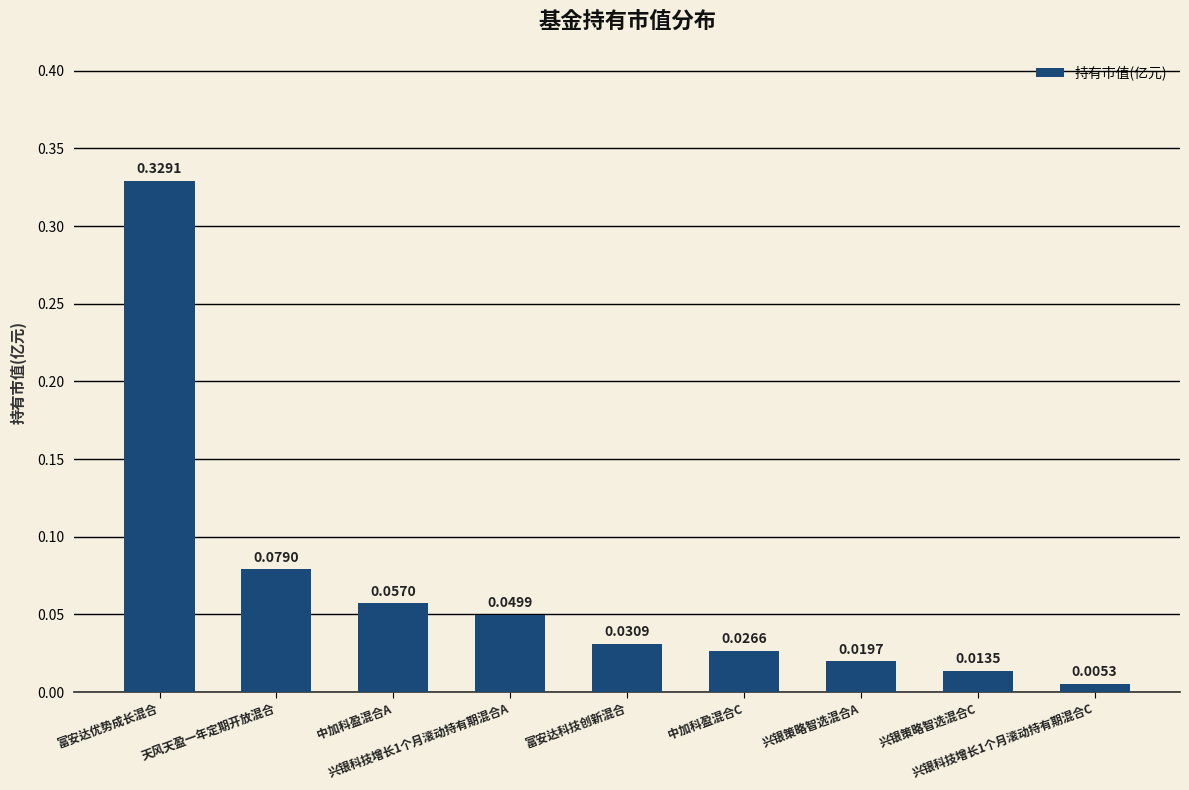

What is the sum of all values?

0.6